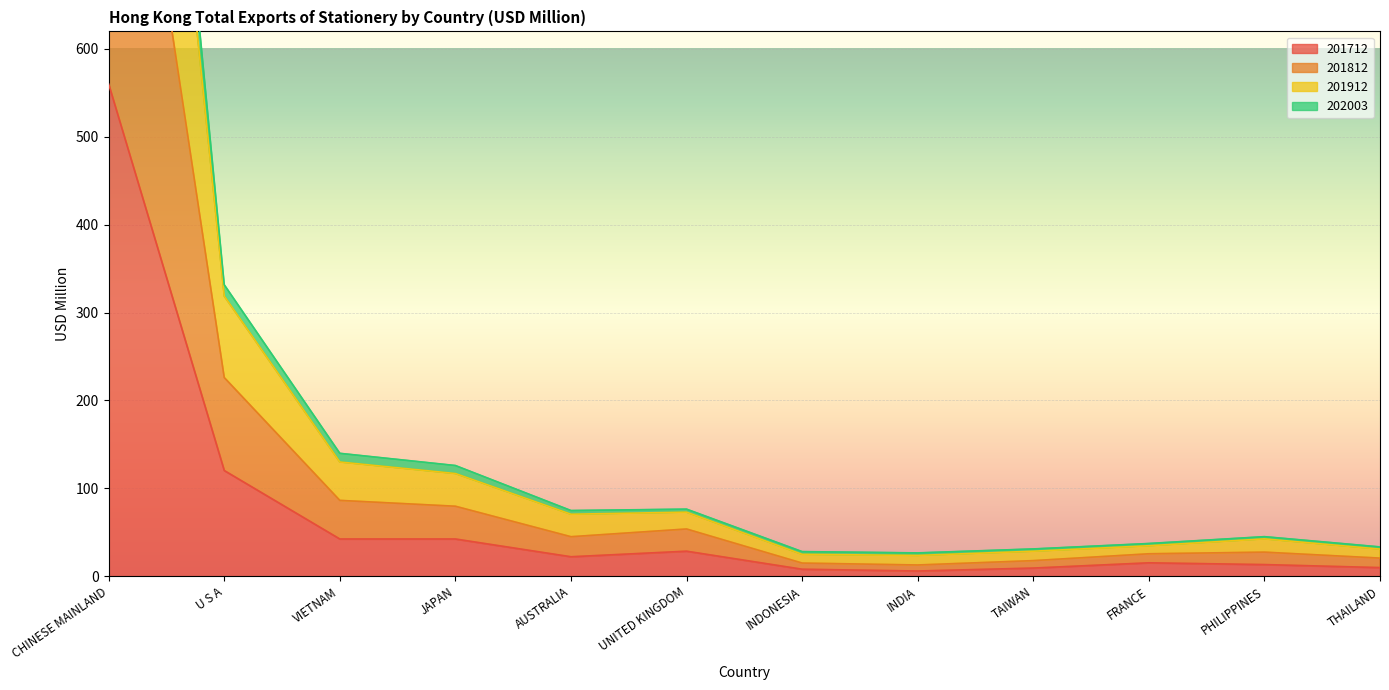

Which category has the highest value in the 201812 series?

CHINESE MAINLAND